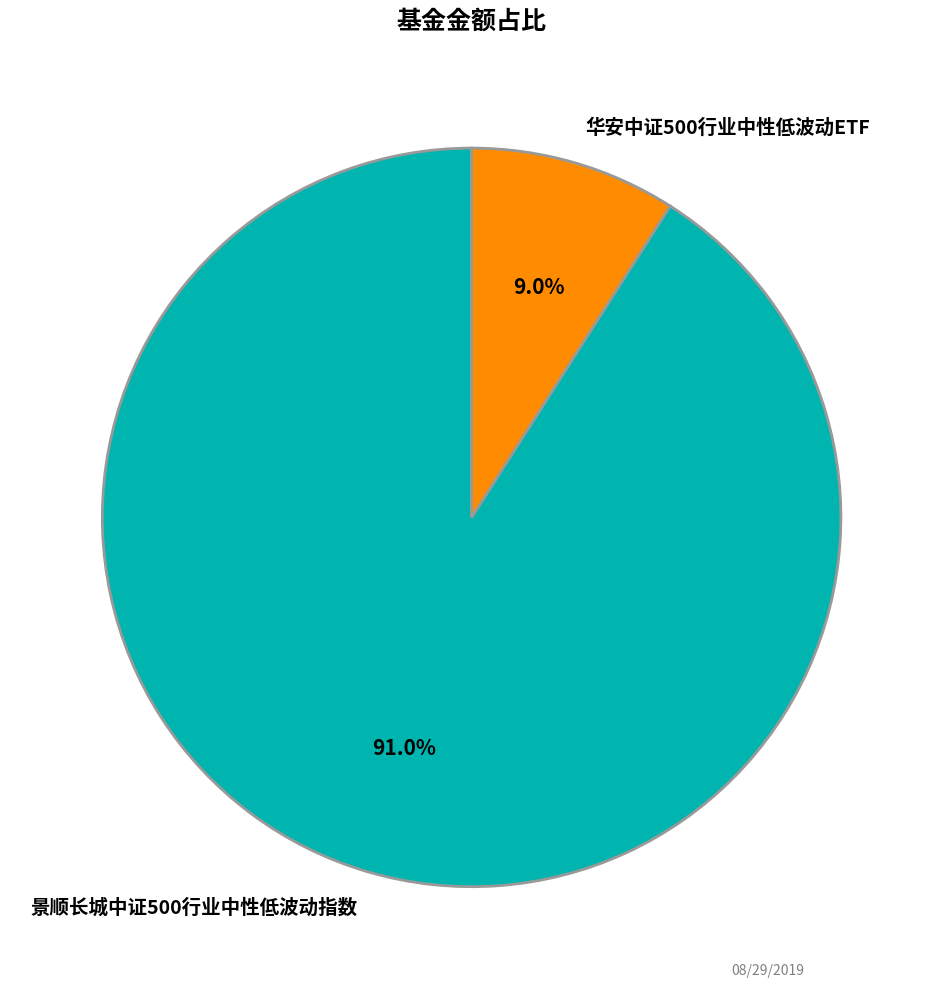

To the nearest percent, what is the difference between the 景顺长城中证500行业中性低波动指数 and 华安中证500行业中性低波动ETF slice percentages?

82%